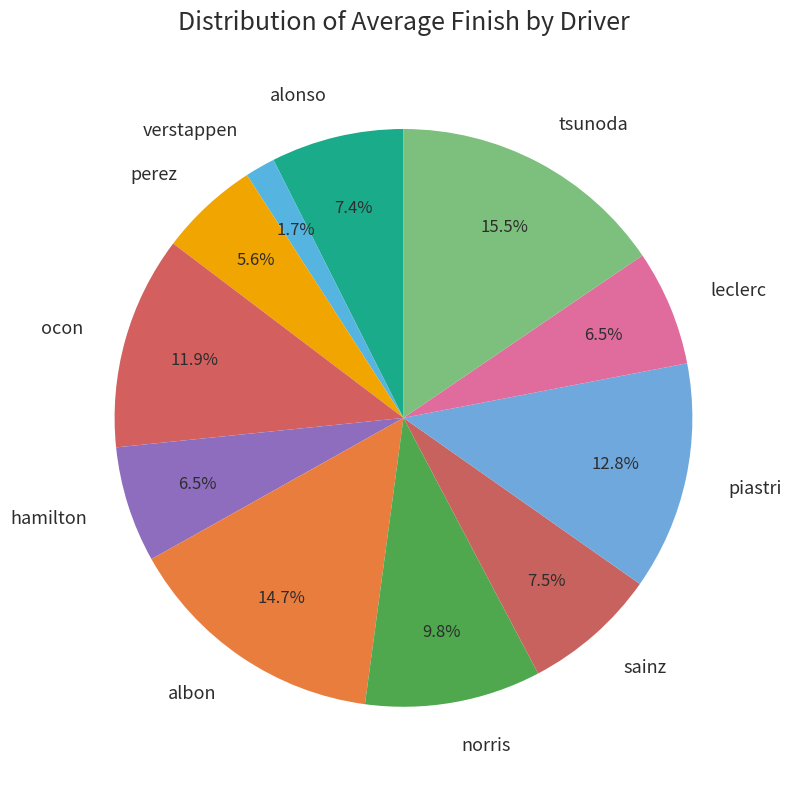

Is it true that piastri is 13% of the pie?

True